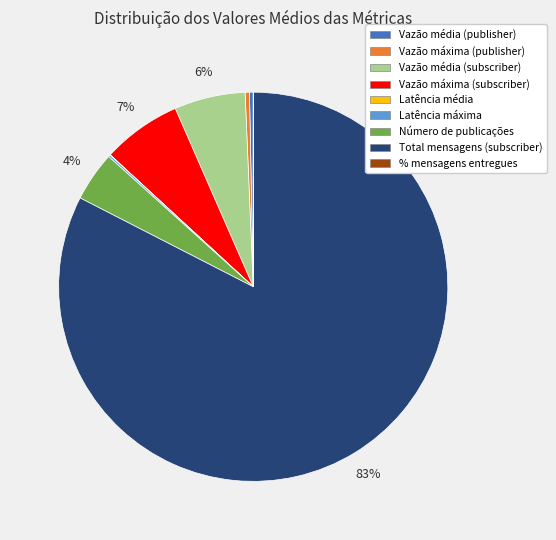

To the nearest percent, what is the average slice percentage?

11%